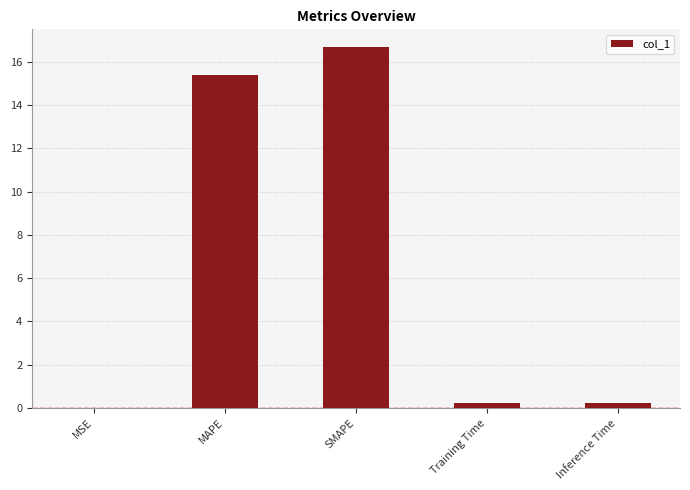

What is the sum of the values at SMAPE and MAPE?

32.1